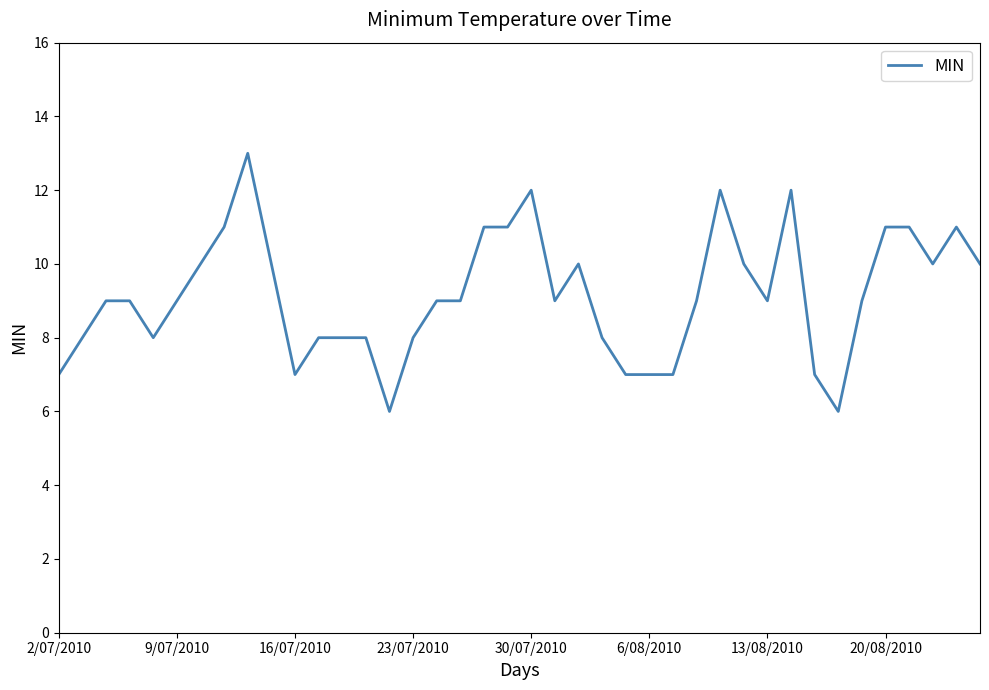

What is the difference between the maximum and minimum values?

7